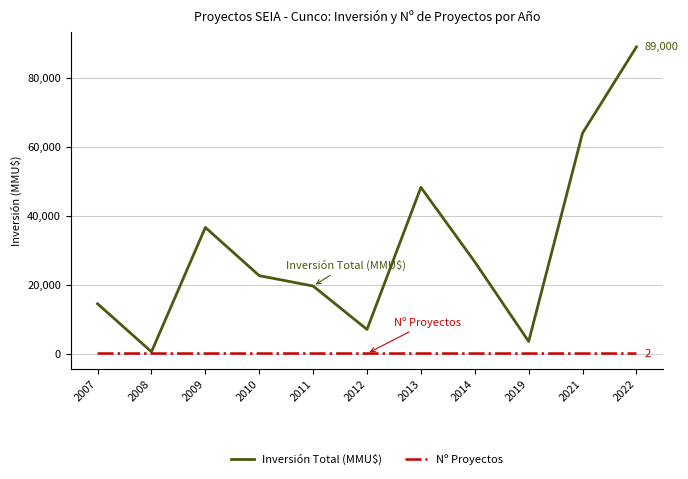

True or false: Inversión Total (MMU$) has more than 1 points higher than both neighbors.

True